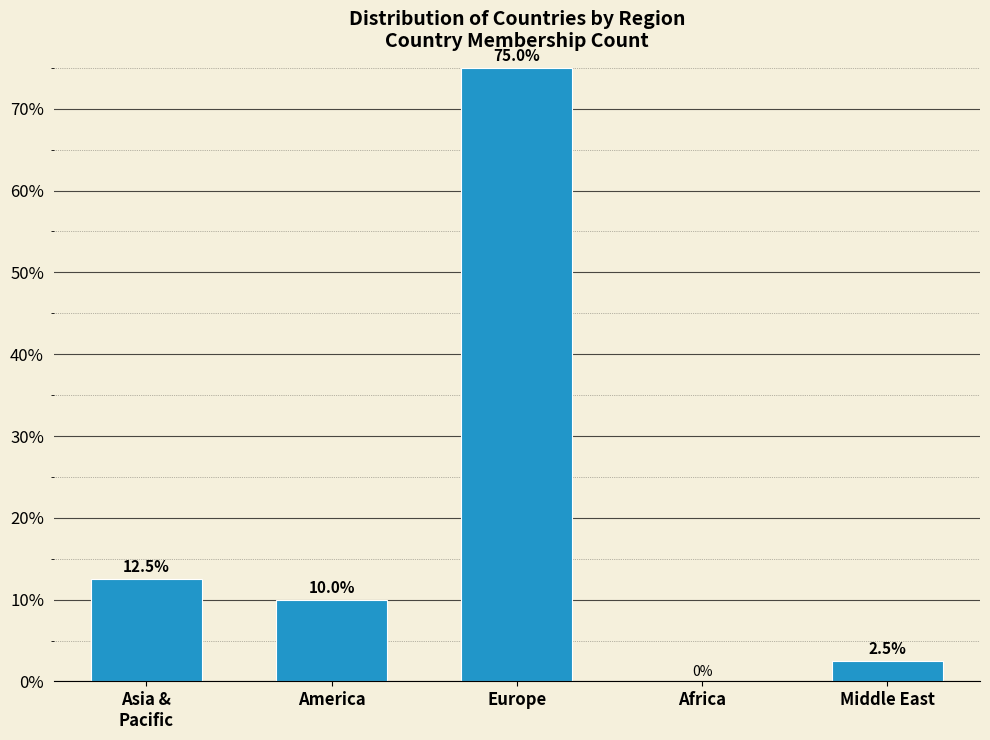

Read the value at Middle East.

2.5